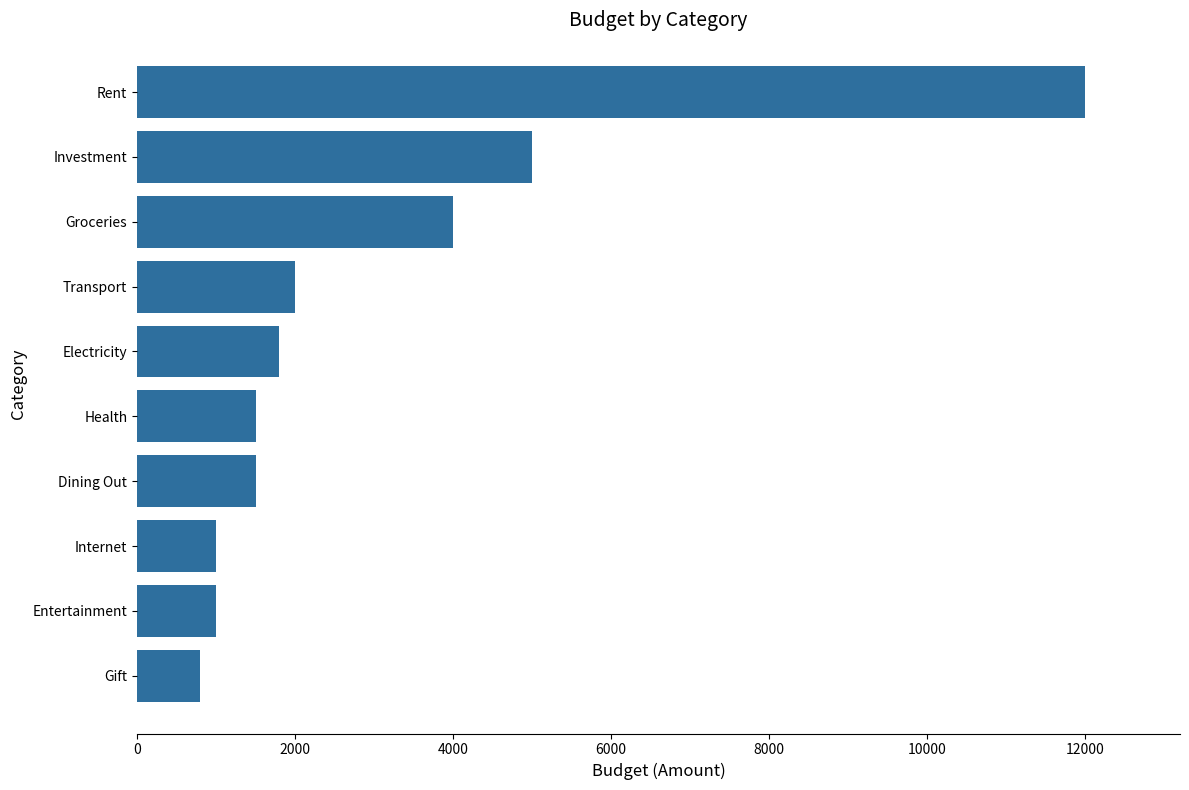

Which category has the highest value across all series?

Rent